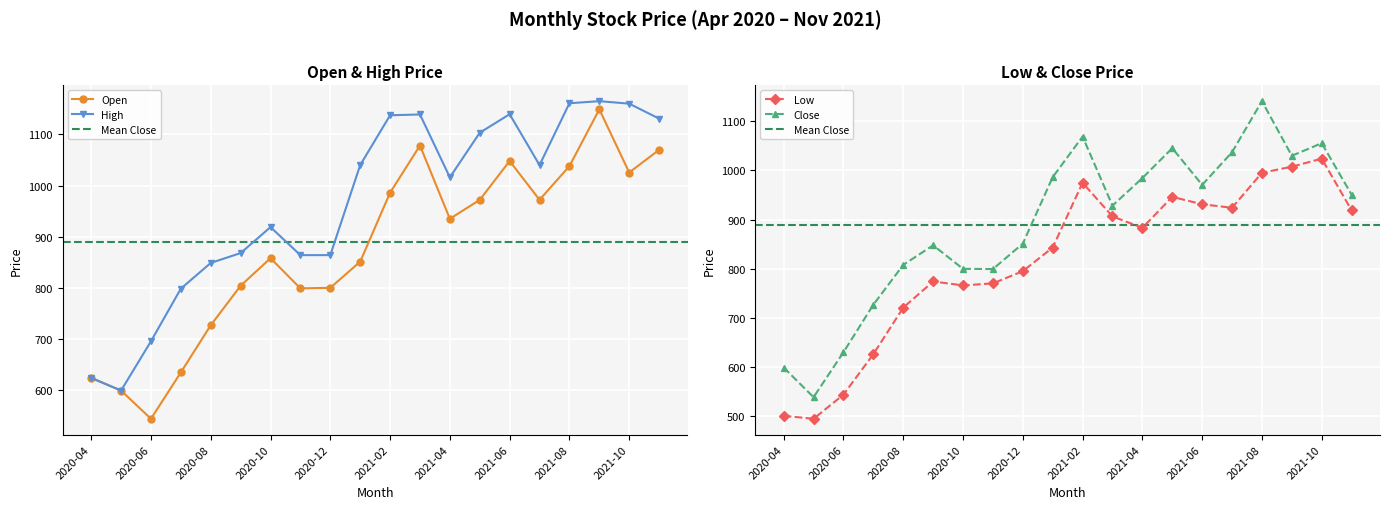

What is the difference between the highest and lowest values at 2021-10?

136.3